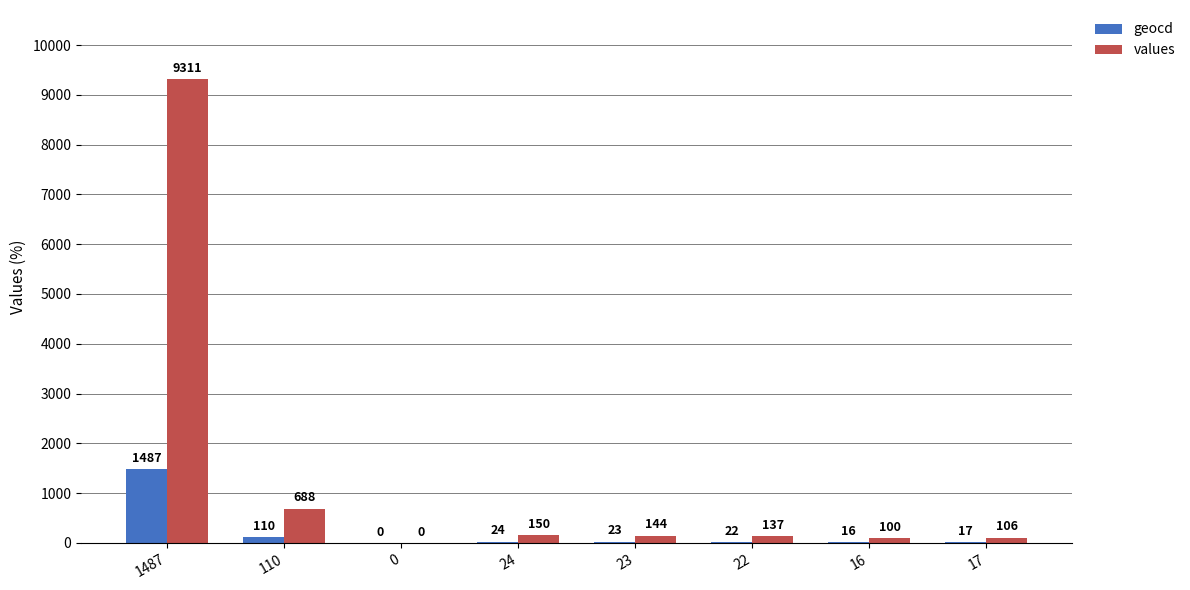

At which label is values closest to 4655?

110